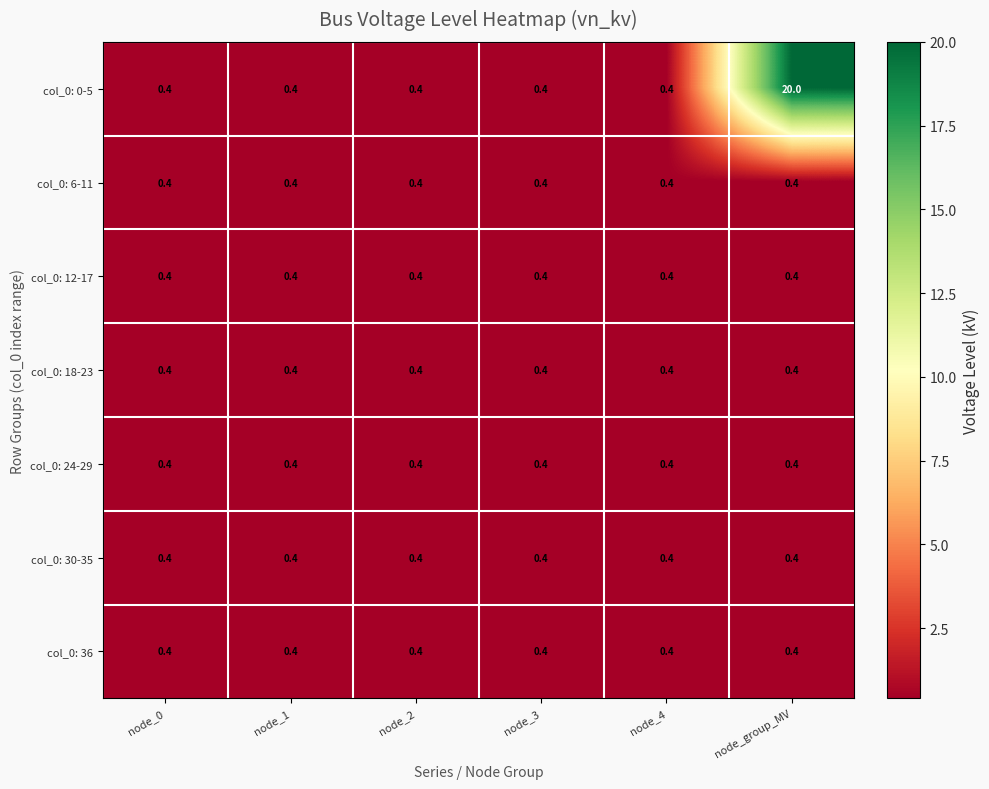

Read the col_0: 30-35 value at node_2.

0.4